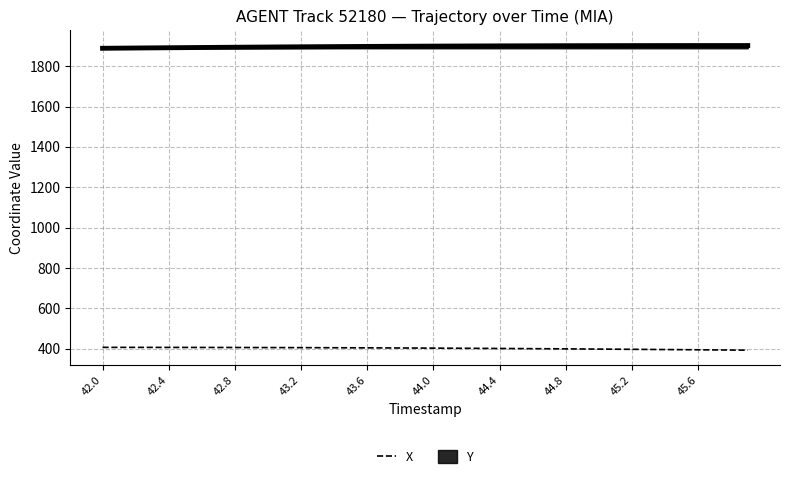

What is the minimum value for Y?

1888.5